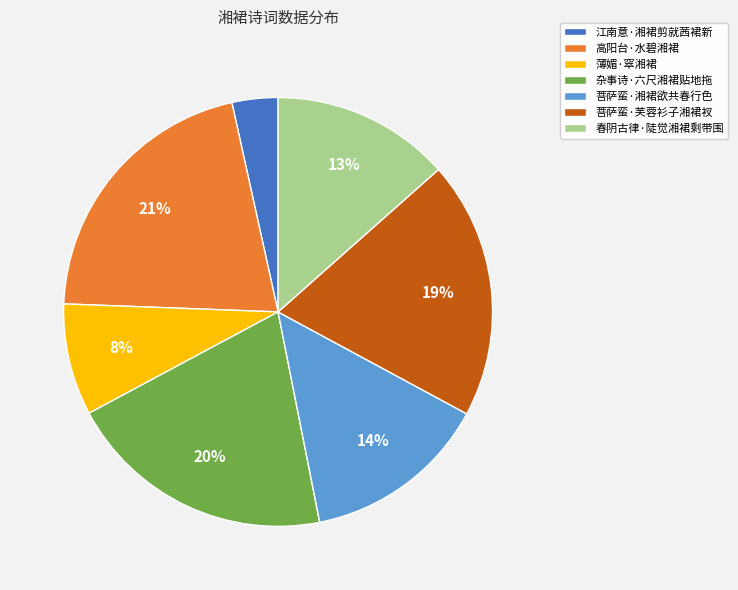

Rank the categories by value from lowest to highest.

江南意·湘裙剪就茜裙新, 薄媚·窣湘裙, 春阴古律·陡觉湘裙剩带围, 菩萨蛮·湘裙欲共春行色, 菩萨蛮·芙蓉衫子湘裙衩, 杂事诗·六尺湘裙贴地拖, 高阳台·水碧湘裙